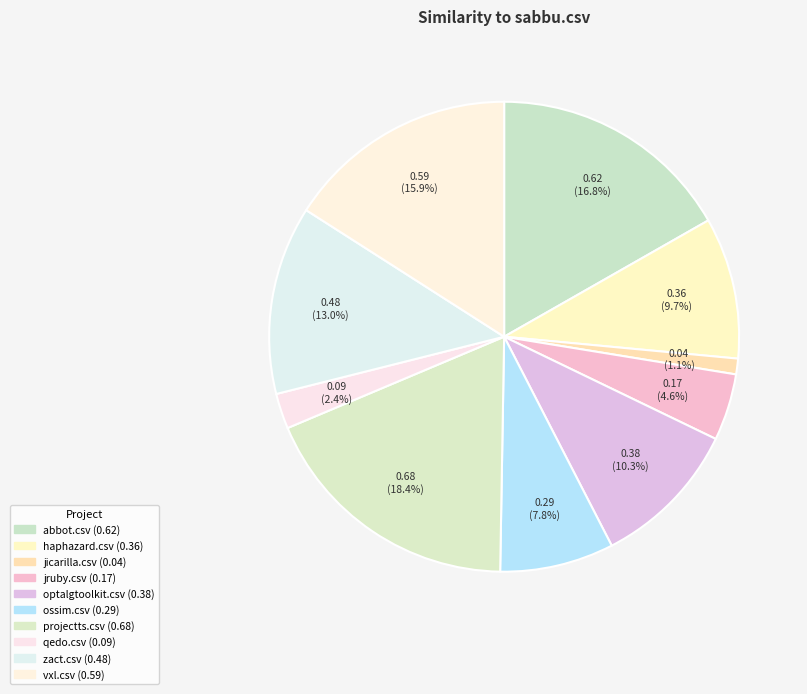

What percentage is the haphazard.csv slice, to the nearest percent?

10%